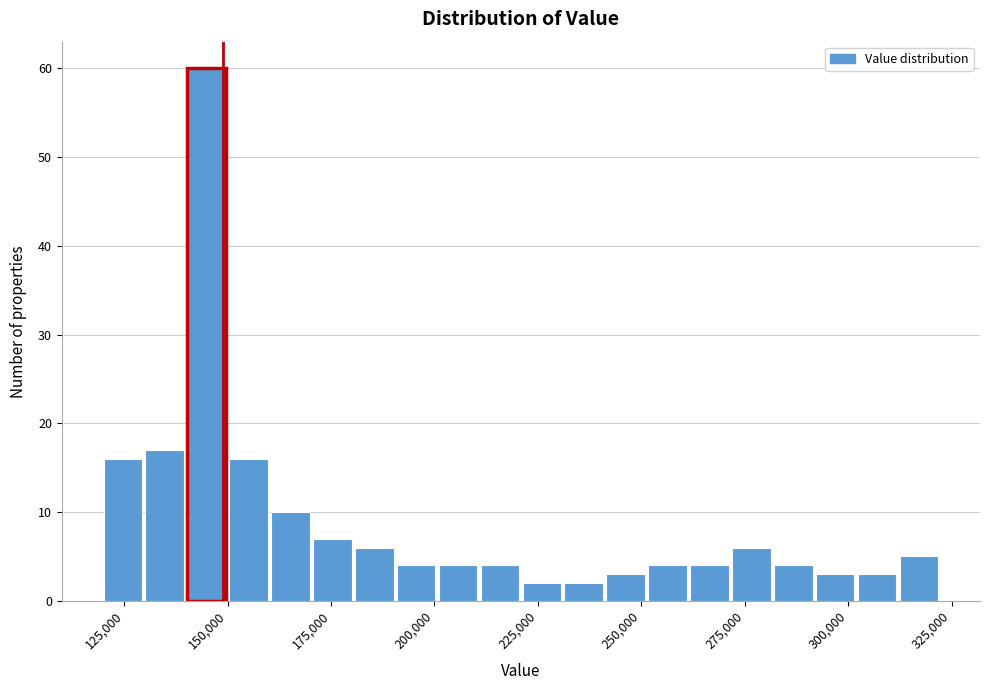

Read against the x-axis, roughly where is the centre of the tallest bar?

145000